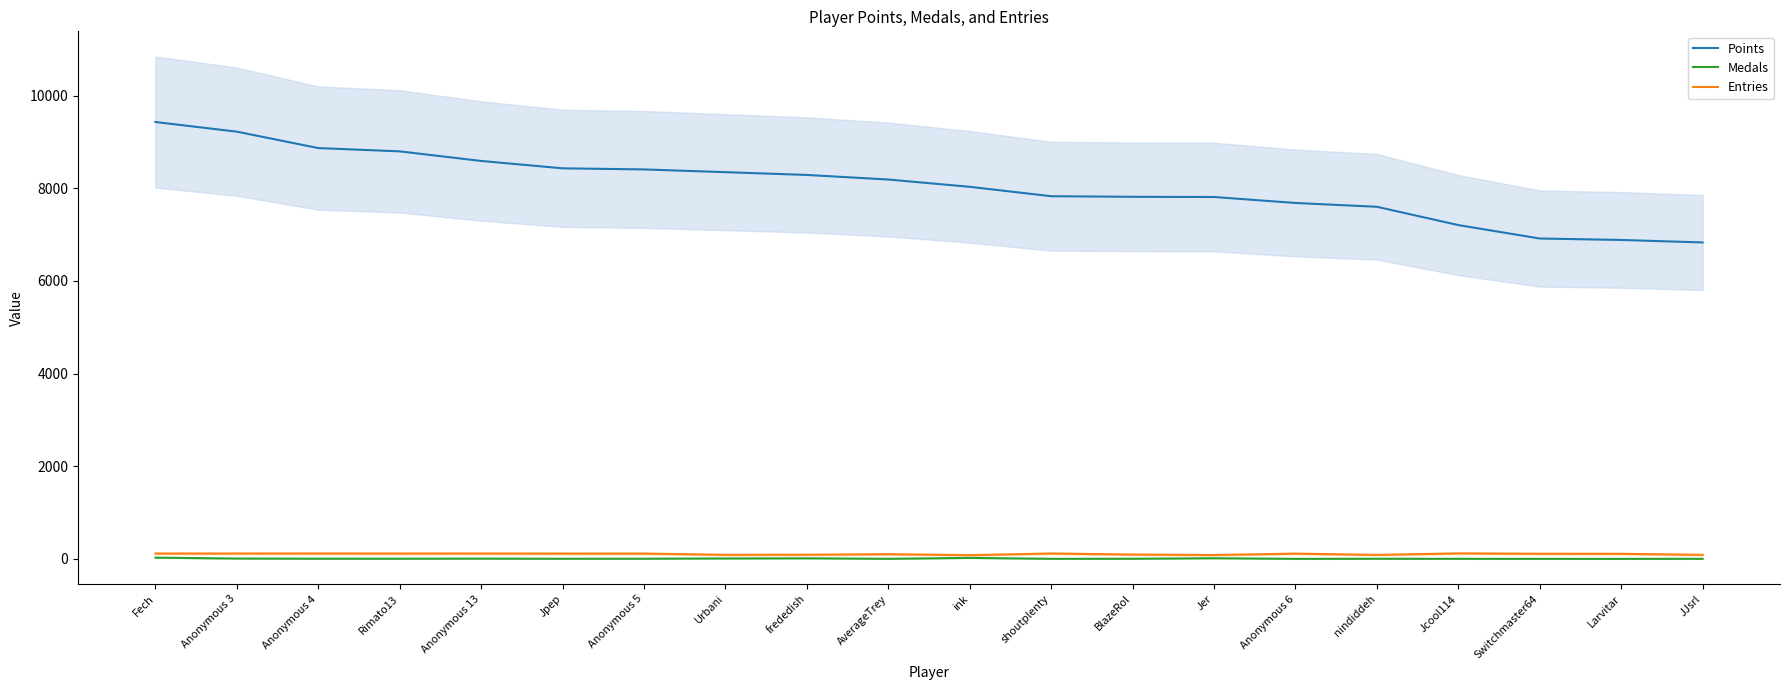

What is the approximate value of Entries at Anonymous 3, to the nearest 5?

115